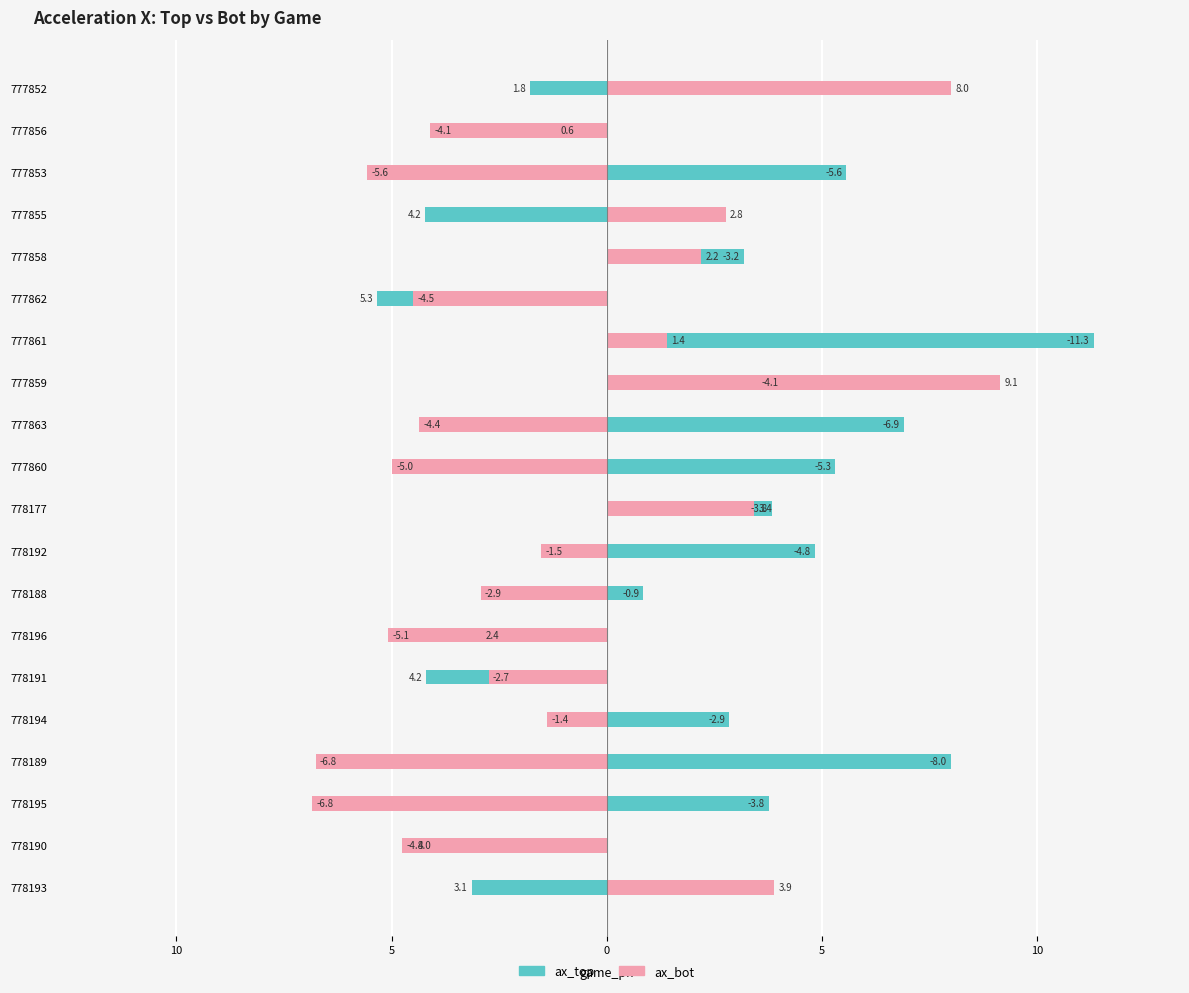

True or false: ax_bot has a value of -3.7 at 778189.

False